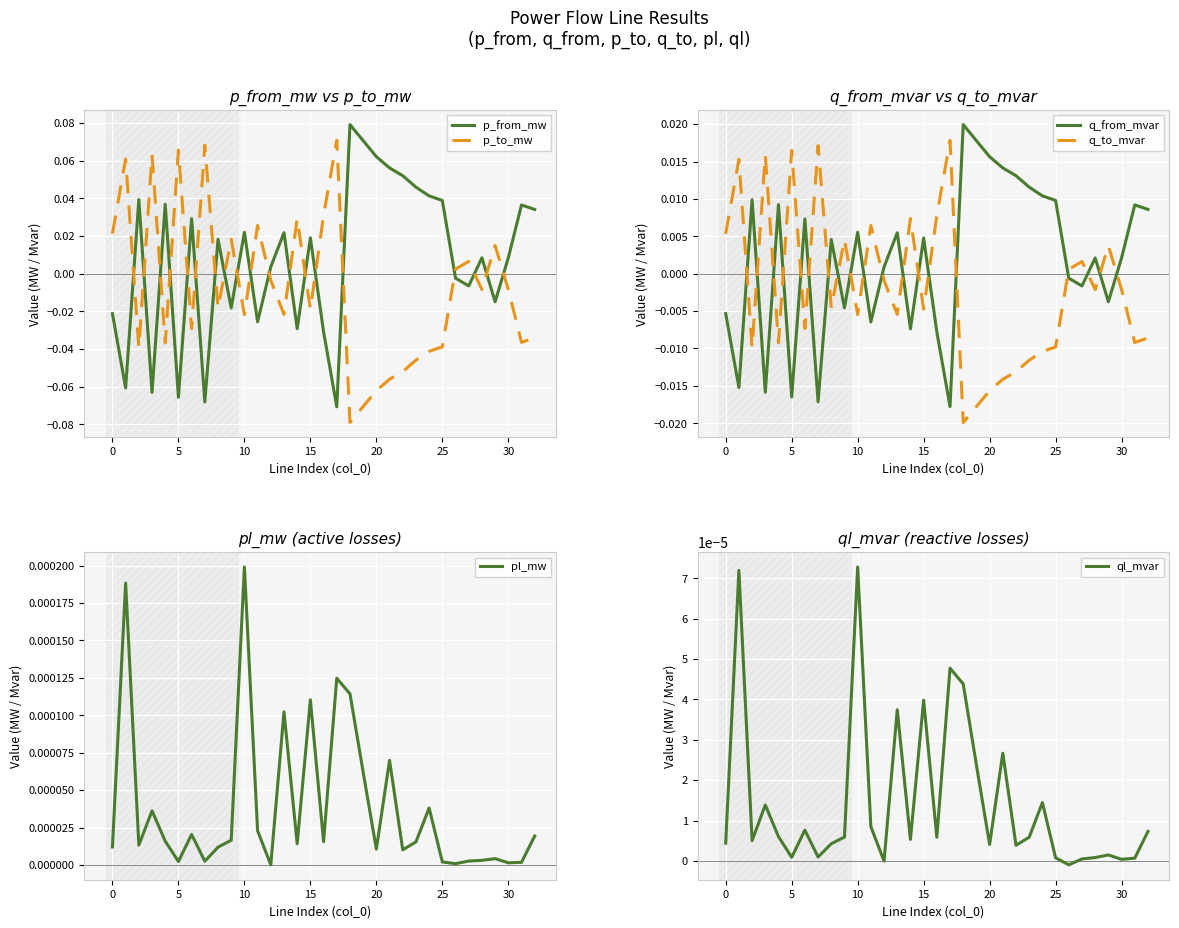

Which category has the lowest value in the q_to_mvar series?

18